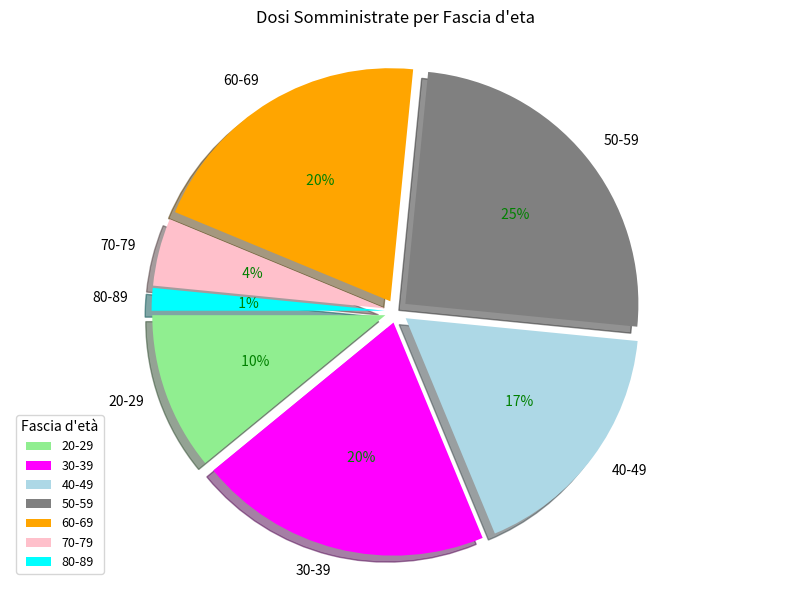

Is there any slice that represents more than half of the pie?

No